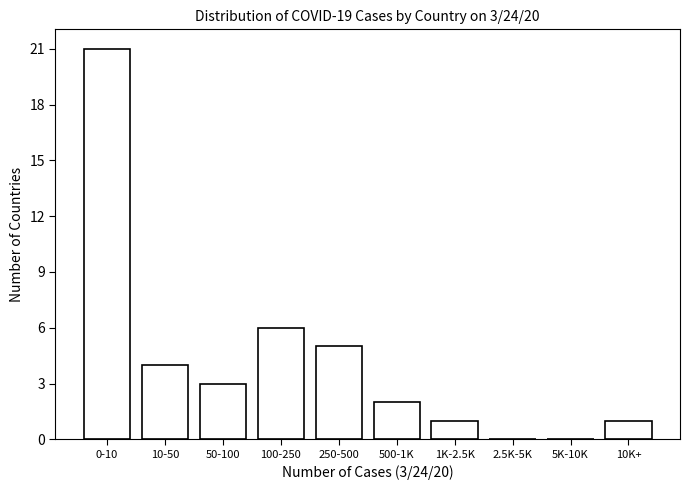

Reading left to right, what are all the values shown in this chart?

0-10=21	10-50=4	50-100=3	100-250=6	250-500=5	500-1K=2	1K-2.5K=1	2.5K-5K=0	5K-10K=0	10K+=1